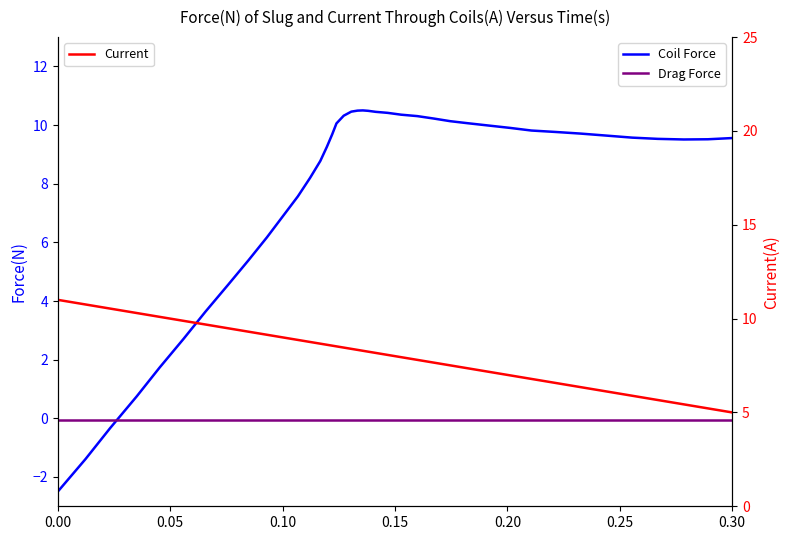

How many times do Drag Force and Coil Force cross each other?

1